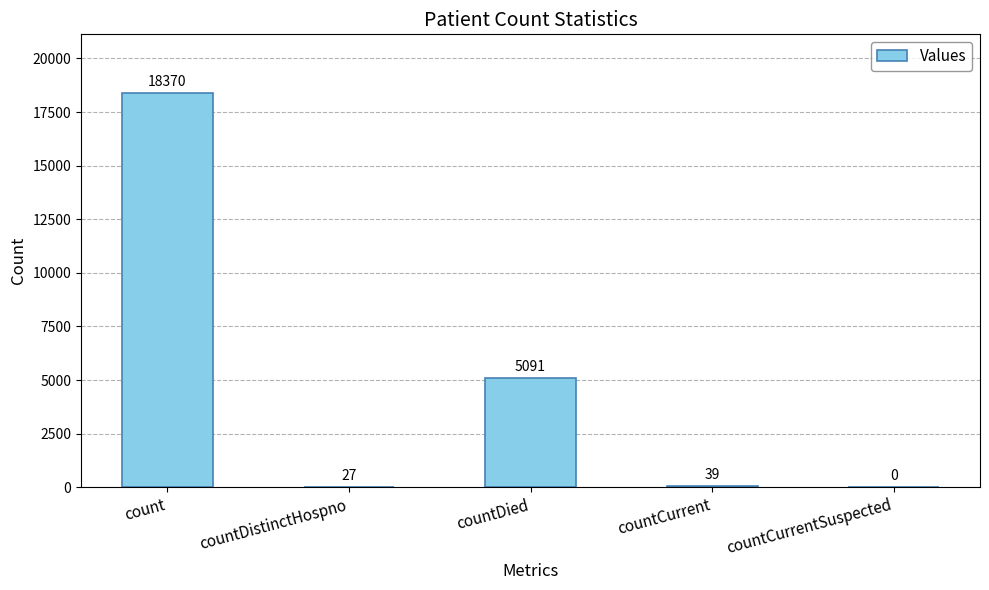

Reading left to right, extract all data points from this chart.

count=18370	countDistinctHospno=27	countDied=5091	countCurrent=39	countCurrentSuspected=0